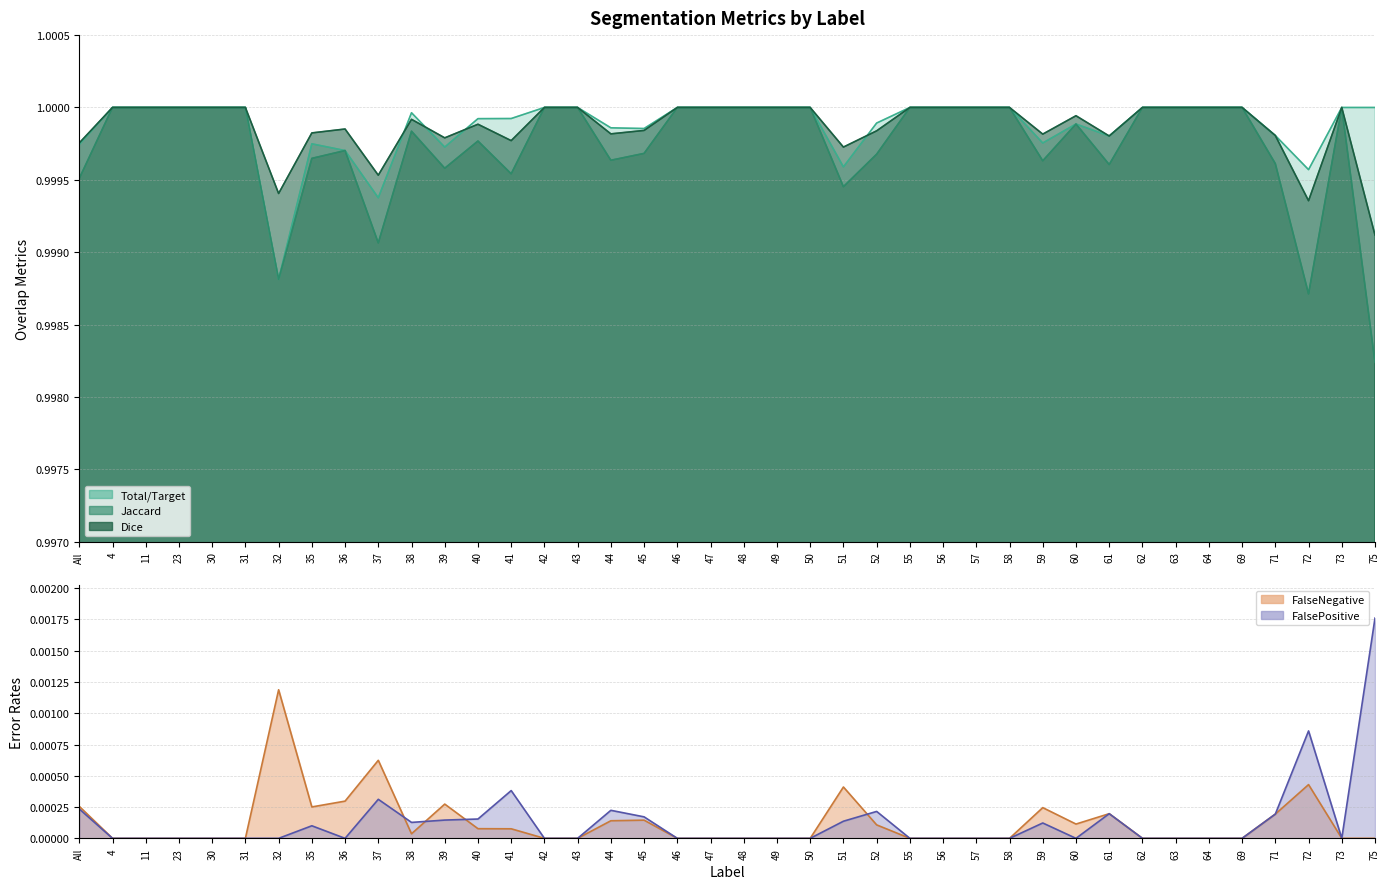

Rank the series at 56 from highest to lowest value.

Jaccard, Dice, Total/Target, FalseNegative, FalsePositive